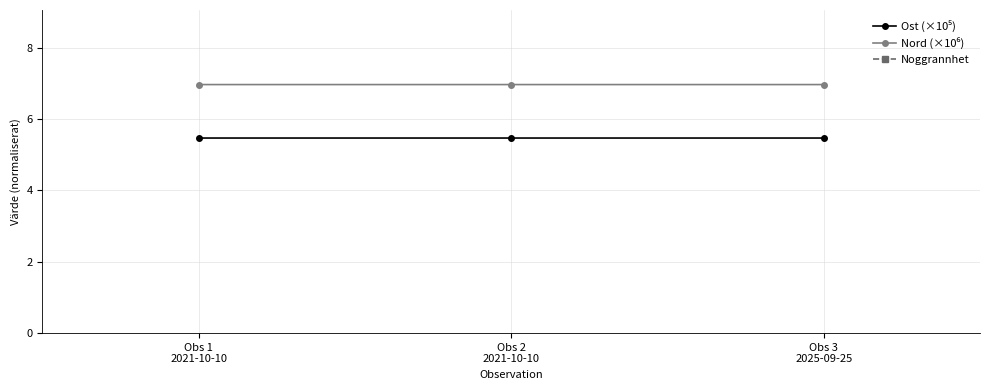

Which has a higher value, Obs 2
2021-10-10 or Obs 1
2021-10-10?

Obs 1
2021-10-10